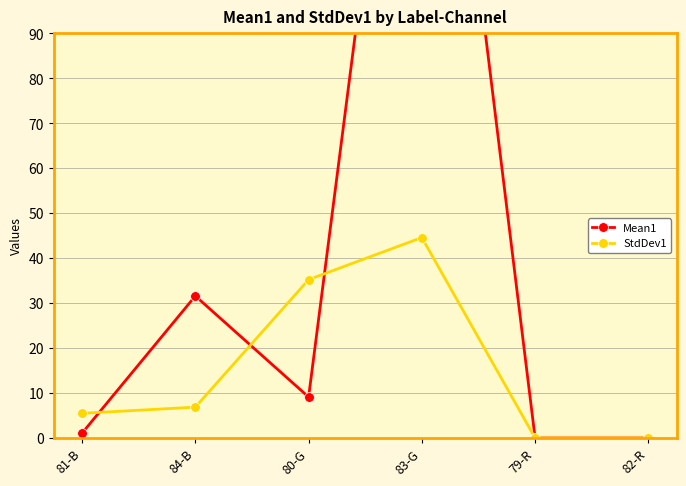

After their last crossing, which series has the higher values: Mean1 or StdDev1?

Mean1